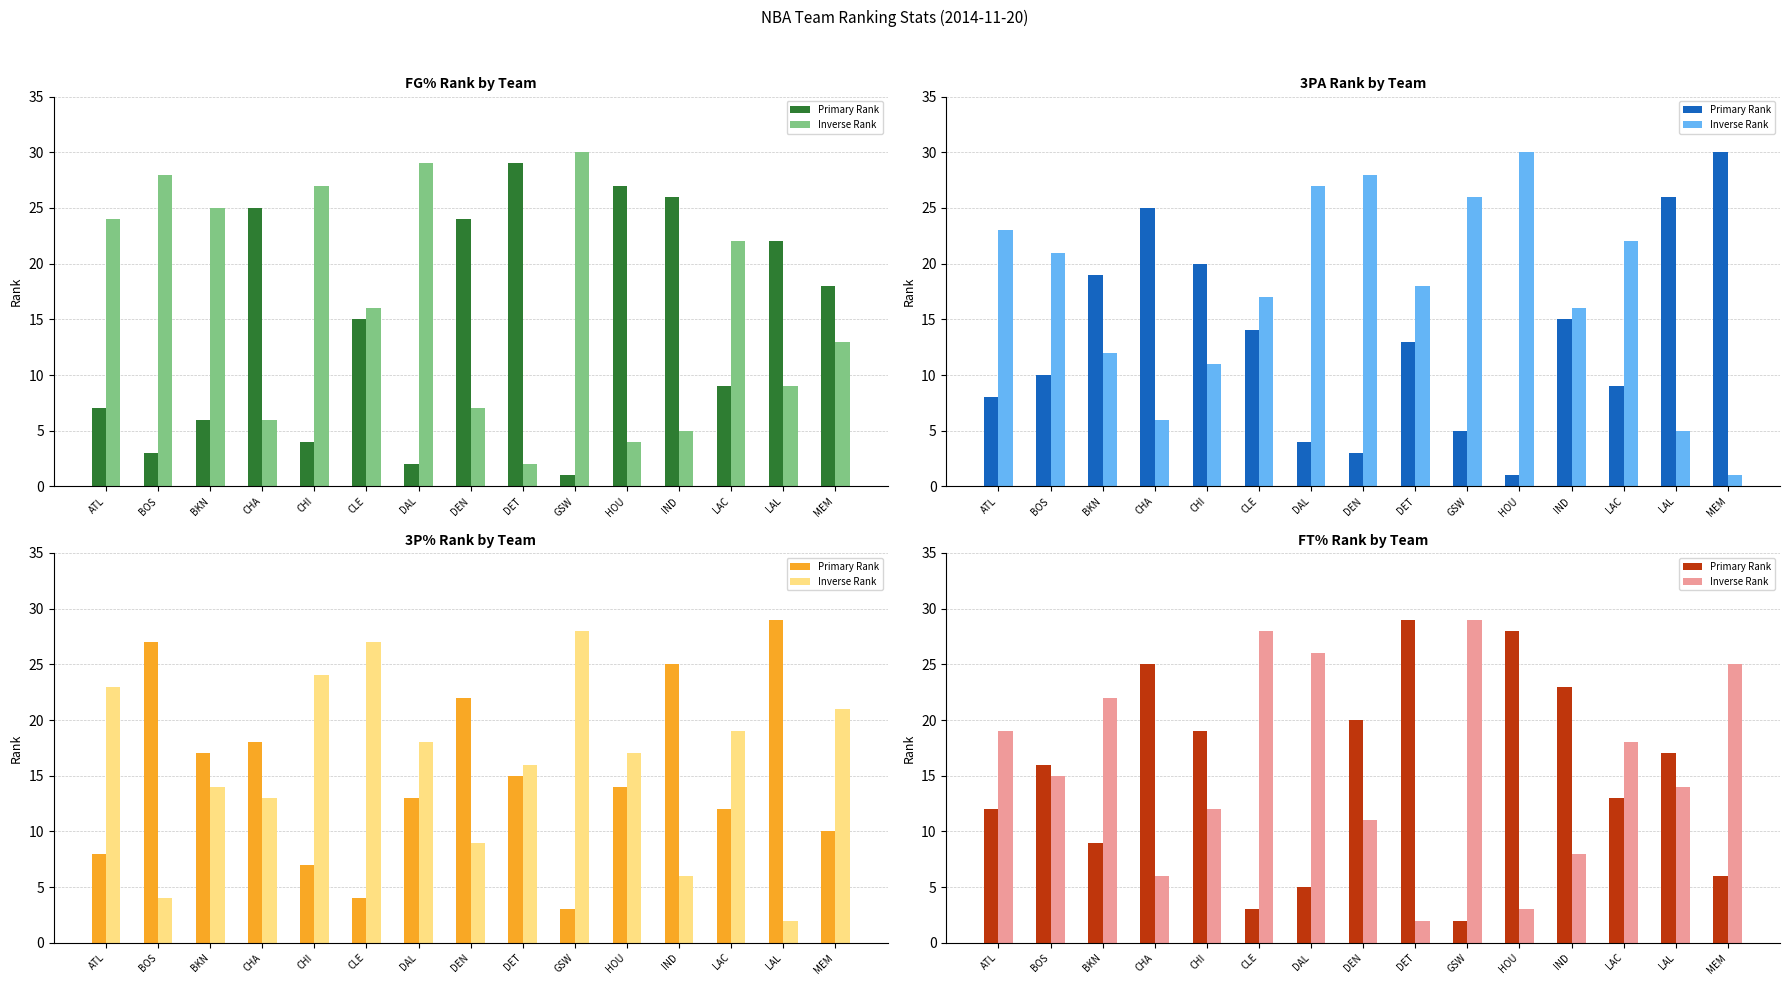

Between BOS and CHI, which series saw the biggest shift?

Primary Rank